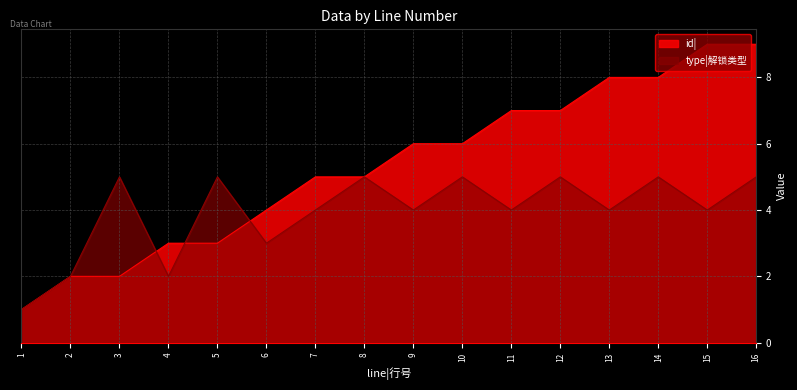

Rank the series by their average value, from highest to lowest.

id|, type|解锁类型